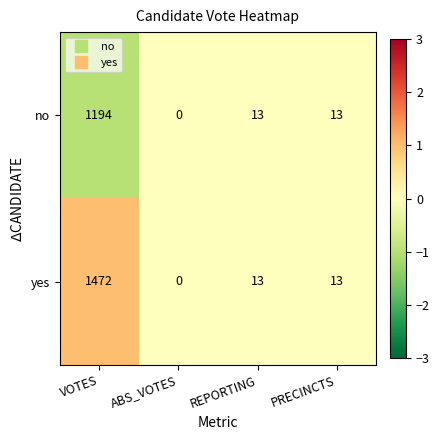

What is the difference between the maximum and minimum values in the no series?

1194